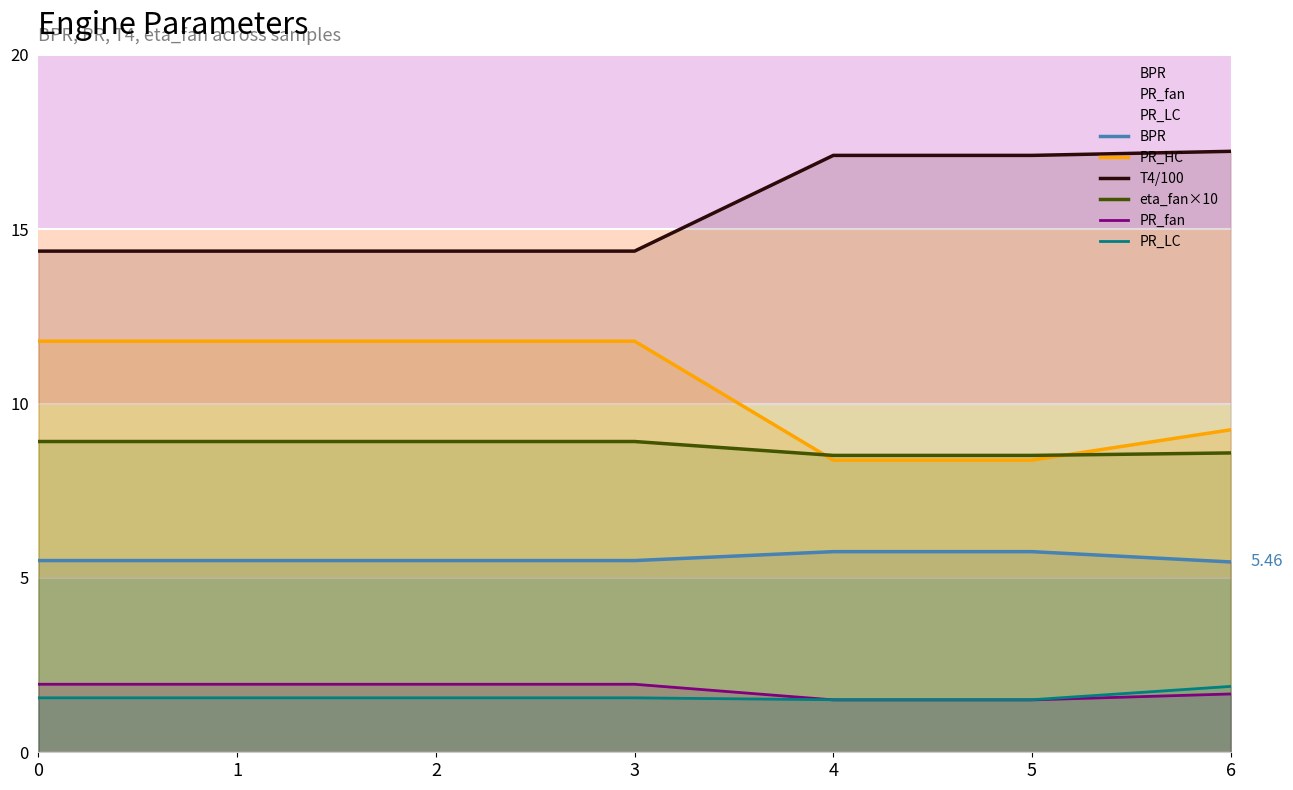

Reading left to right, transcribe all the data shown in this chart.

BPR: 5.5	5.5	5.5	5.5	5.8	5.8	5.5
PR_HC: 11.8	11.8	11.8	11.8	8.4	8.4	9.2
T4/100: 14.4	14.4	14.4	14.4	17.1	17.1	17.2
eta_fan×10: 8.9	8.9	8.9	8.9	8.5	8.5	8.6
PR_fan: 2.0	2.0	2.0	2.0	1.5	1.5	1.7
PR_LC: 1.6	1.6	1.6	1.6	1.5	1.5	1.9